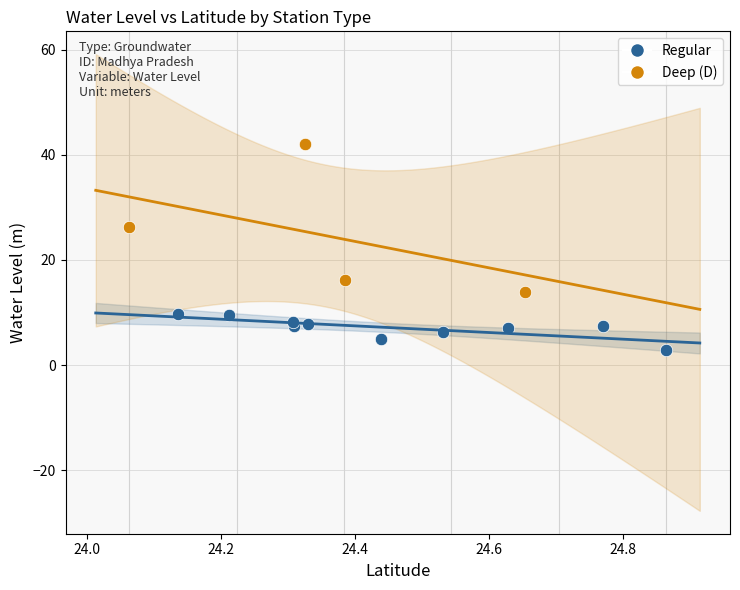

Which series reaches the minimum Y coordinate?

Regular